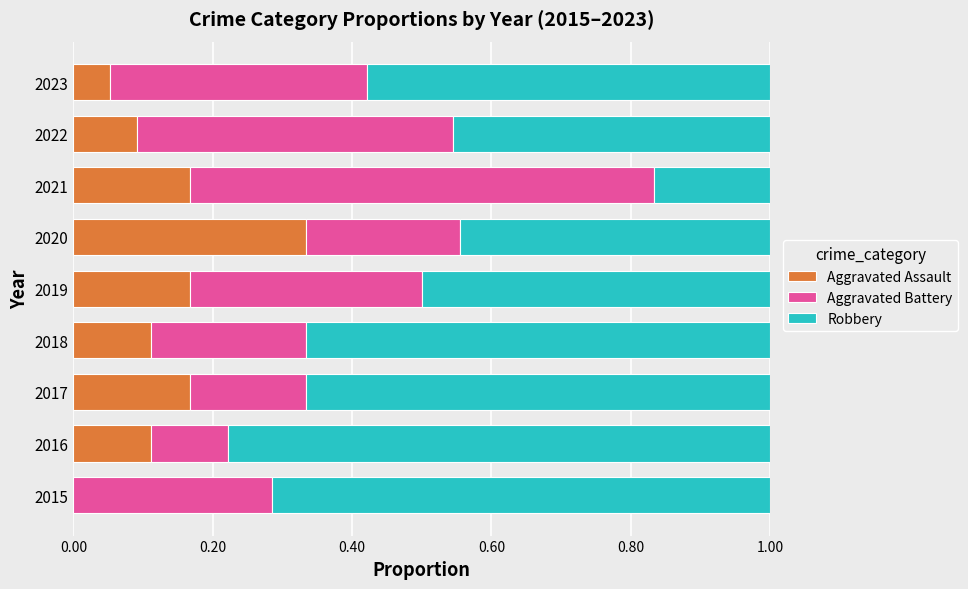

What is the sum of all Aggravated Assault values?

1.2